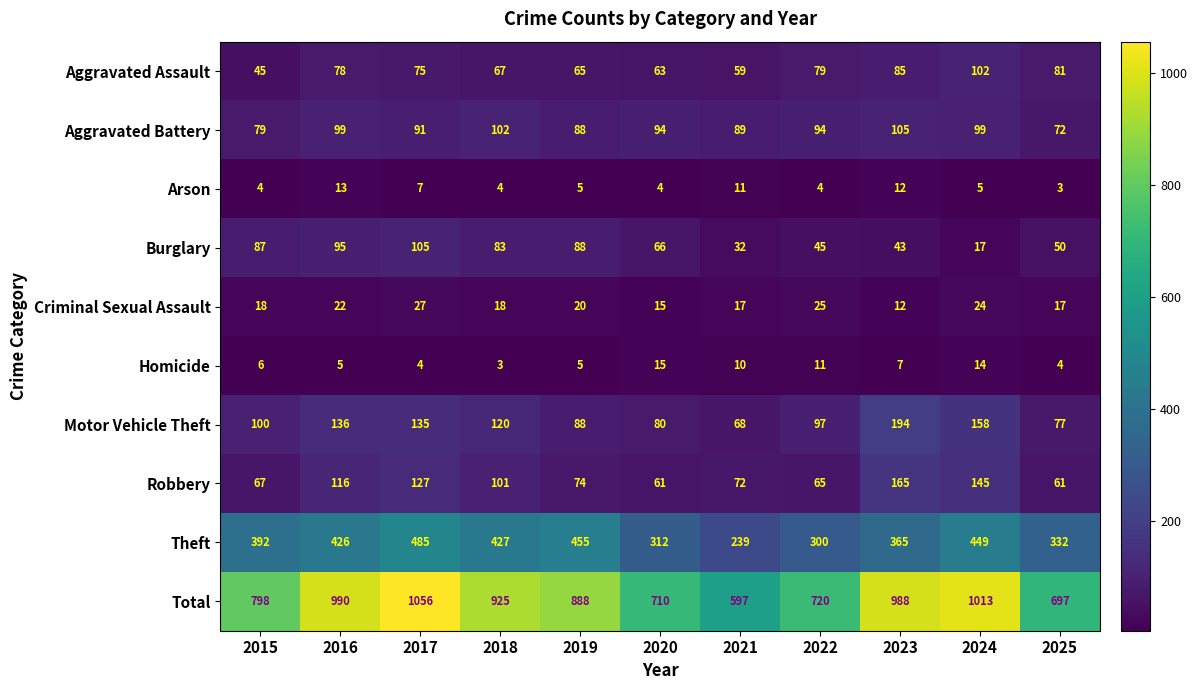

Between 2015 and 2024, which series saw the biggest shift?

Total